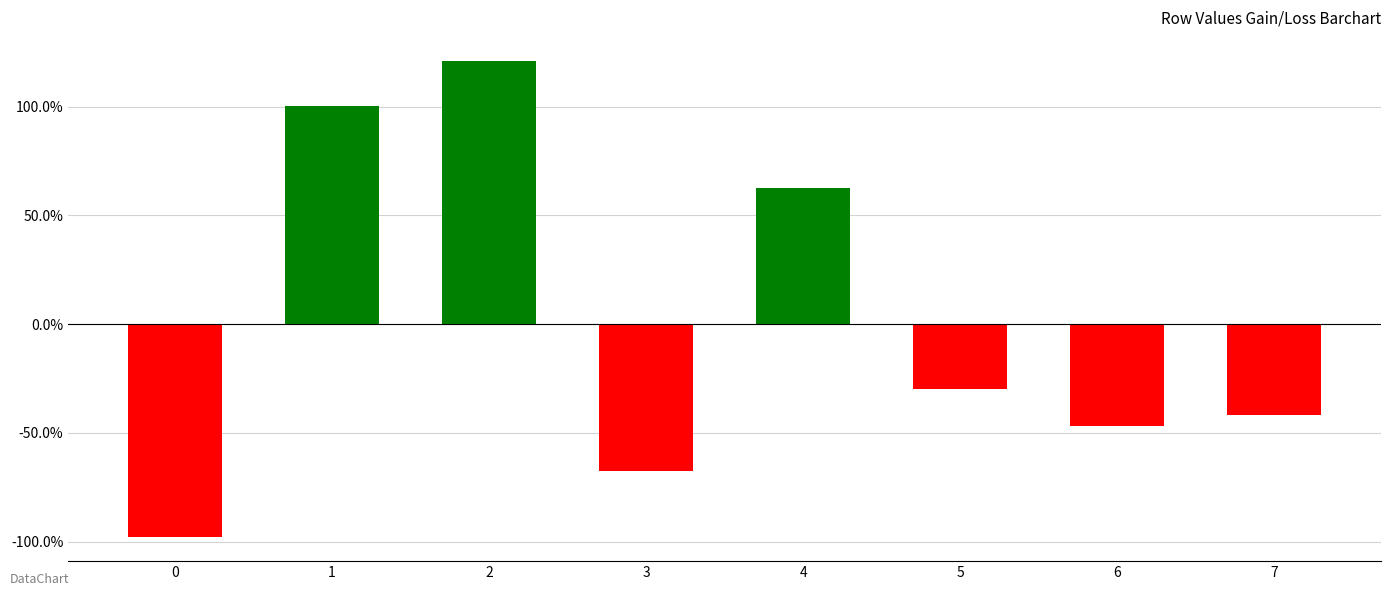

Does the chart contain any negative values?

Yes